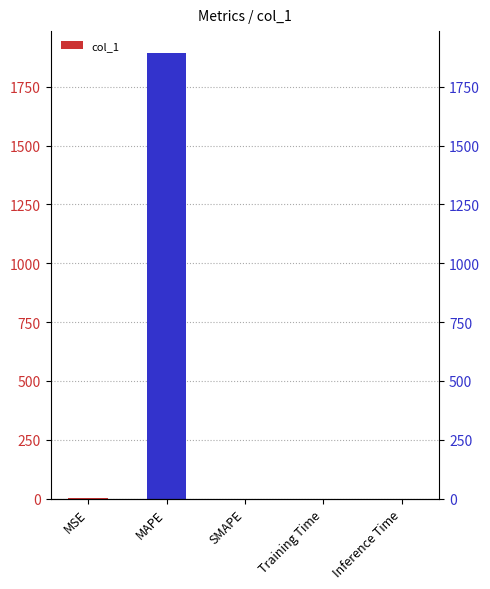

Reading left to right, extract all data points from this chart.

MSE=0.9	MAPE=1892.4	SMAPE=0.0	Training Time=0.0	Inference Time=0.0